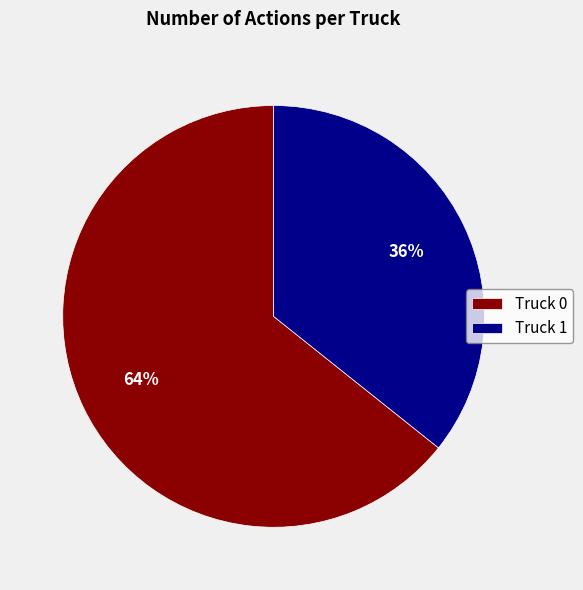

Do Truck 0 and Truck 1 together represent more than half of the pie?

Yes